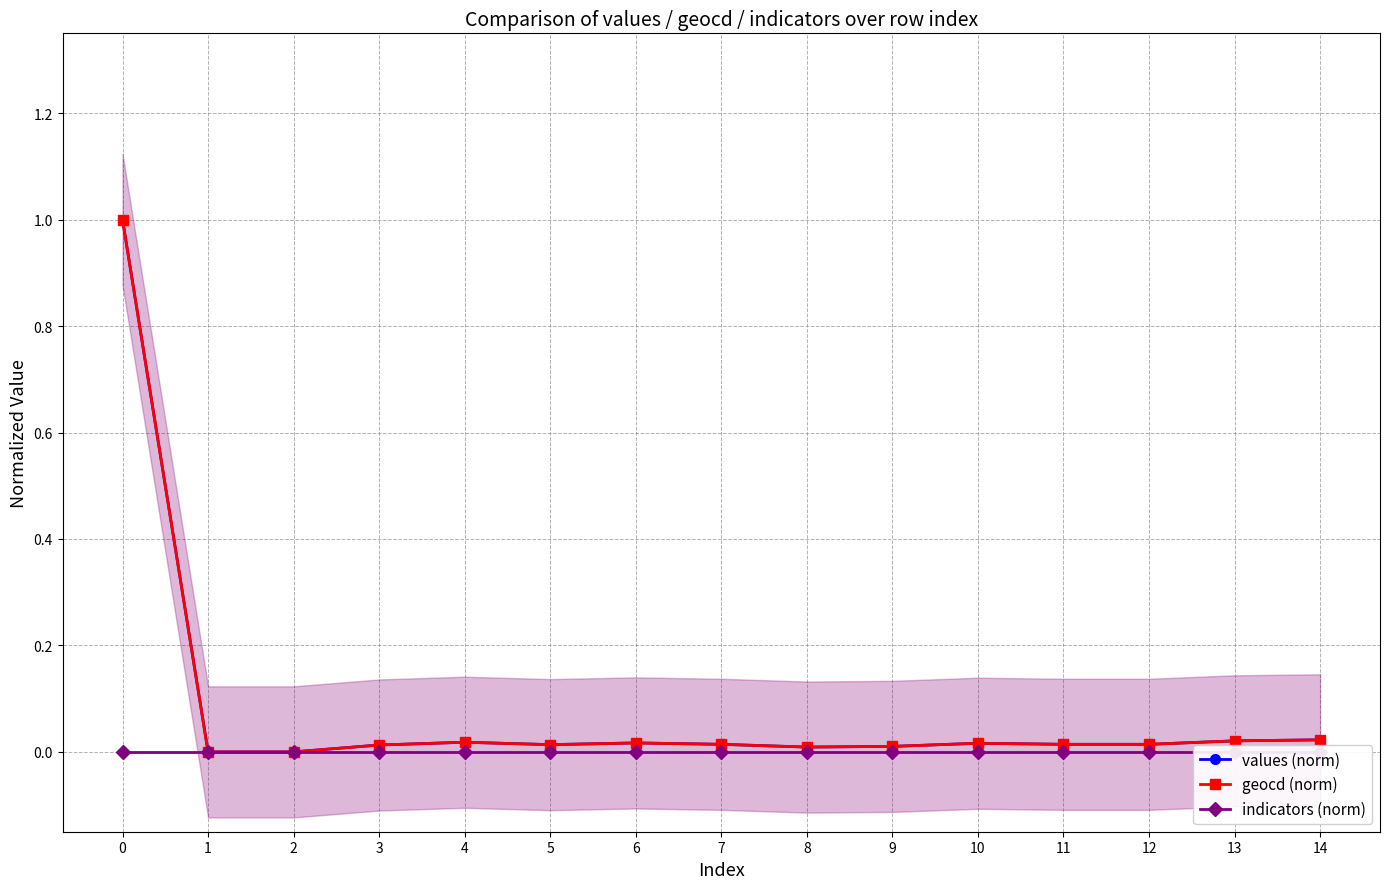

Reading right to left, list all the values displayed in this chart.

values (norm): 14=0.0	13=0.0	12=0.0	11=0.0	10=0.0	9=0.0	8=0.0	7=0.0	6=0.0	5=0.0	4=0.0	3=0.0	2=0.0	1=0.0	0=1.0
geocd (norm): 14=0.0	13=0.0	12=0.0	11=0.0	10=0.0	9=0.0	8=0.0	7=0.0	6=0.0	5=0.0	4=0.0	3=0.0	2=0.0	1=0.0	0=1.0
indicators (norm): 14=0.0	13=0.0	12=0.0	11=0.0	10=0.0	9=0.0	8=0.0	7=0.0	6=0.0	5=0.0	4=0.0	3=0.0	2=0.0	1=0.0	0=0.0